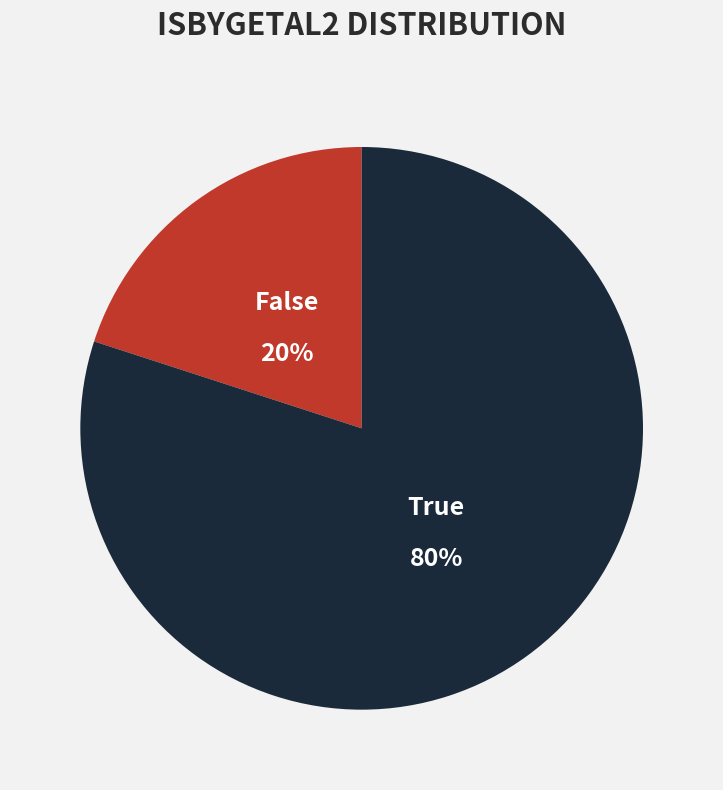

To the nearest percent, what is the average slice percentage?

50%